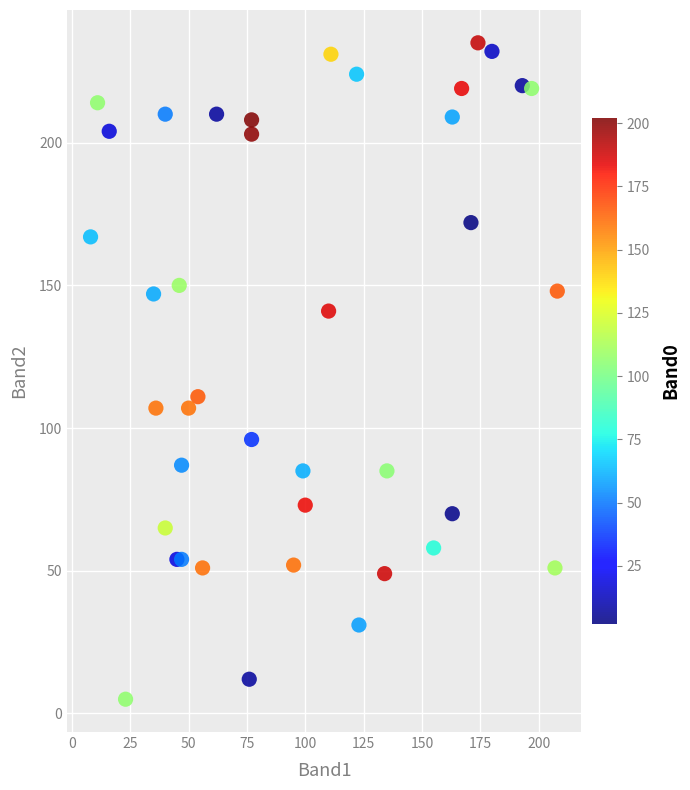

What Y value in the scatter plot is closest to 120?

111